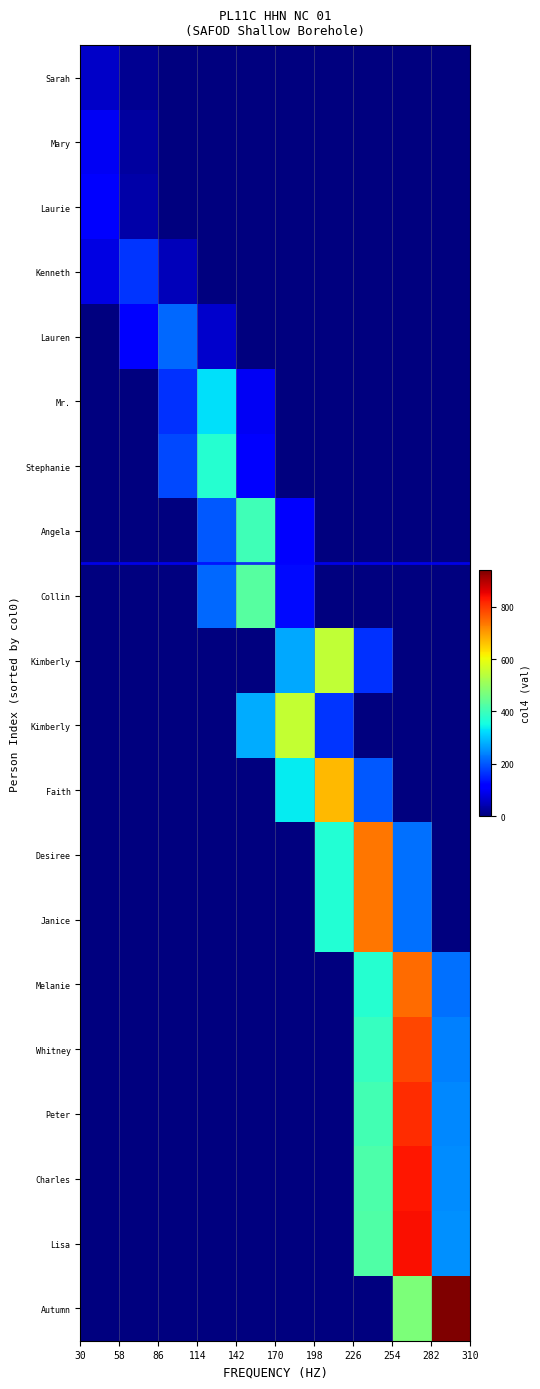

Which category has the highest value across all series?

282